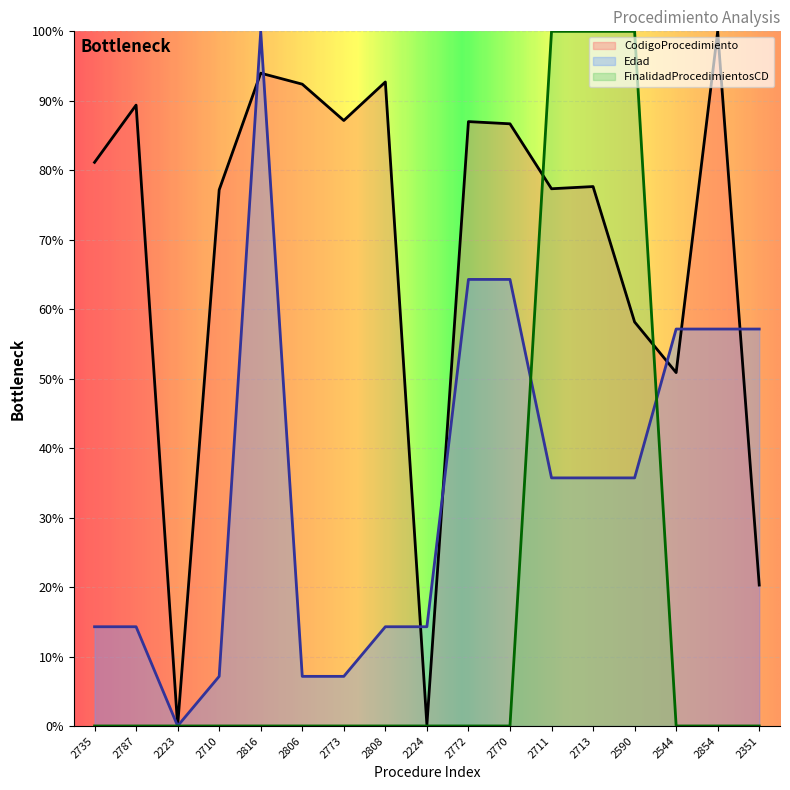

How many intersections are there between CodigoProcedimiento and Edad?

7